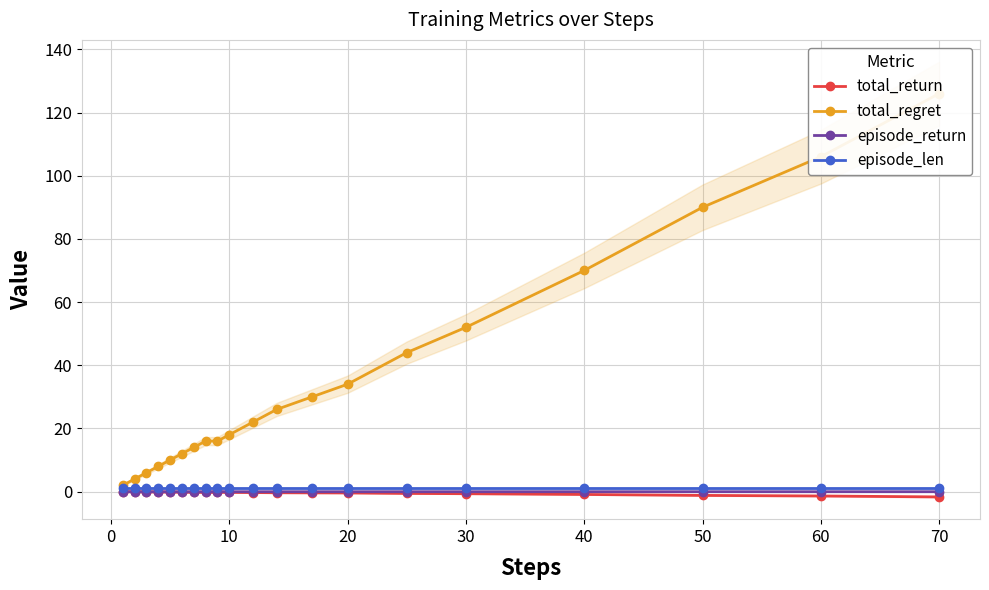

Is it true that total_return equals -1.2 at 50?

True